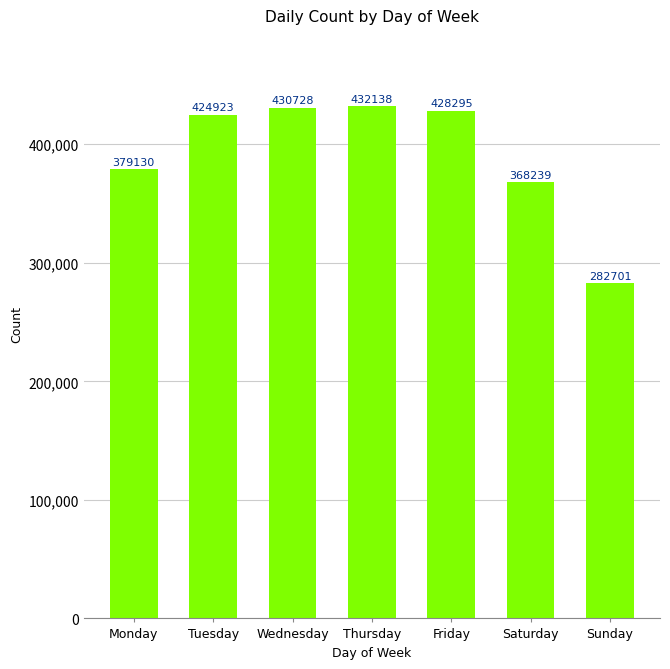

What is the sum of all values?

2746154